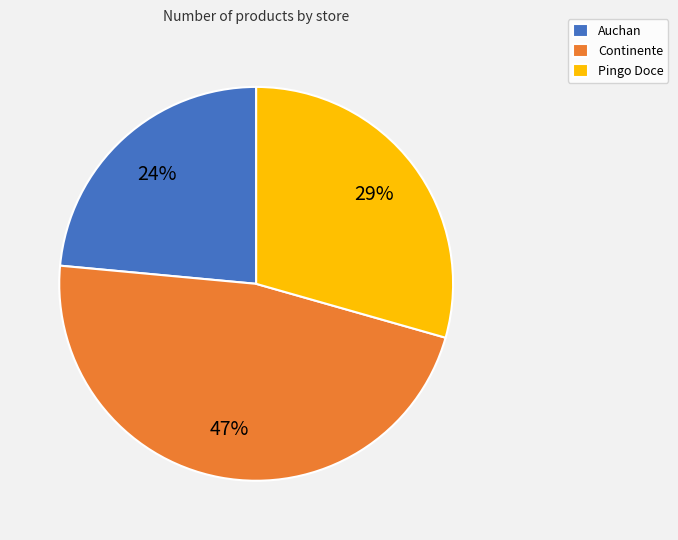

The Auchan slice represents 24% of the pie. True or false?

True